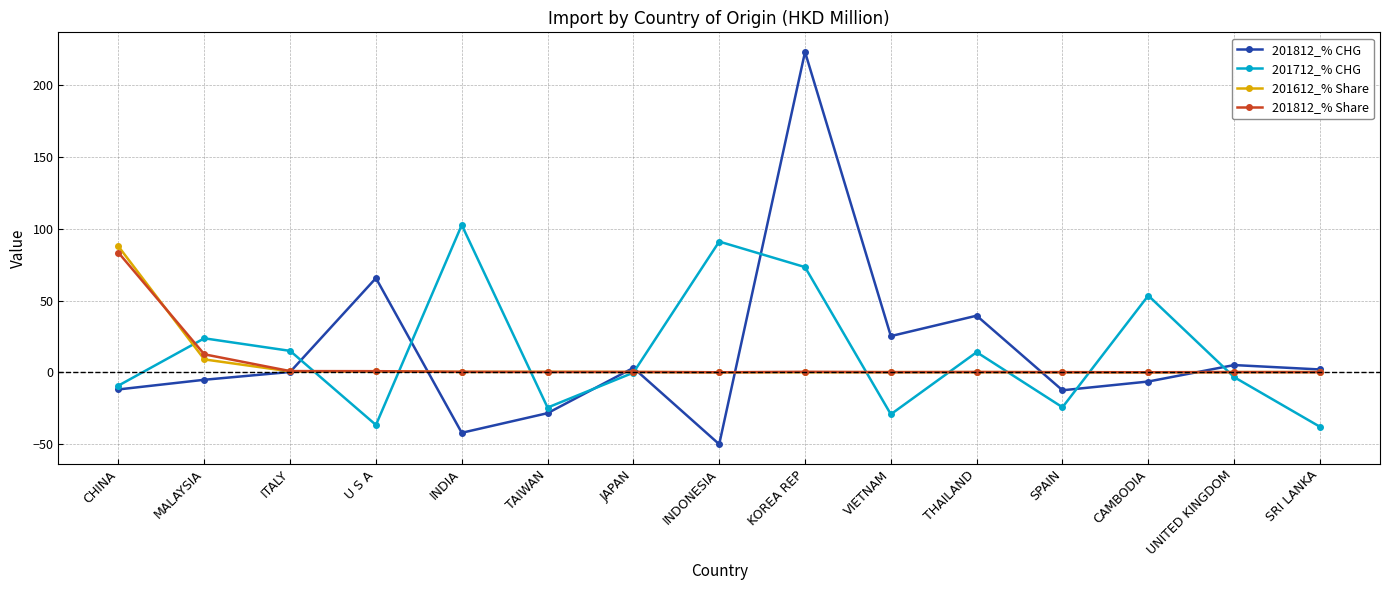

What is the label of the 8th point from the left?

INDONESIA